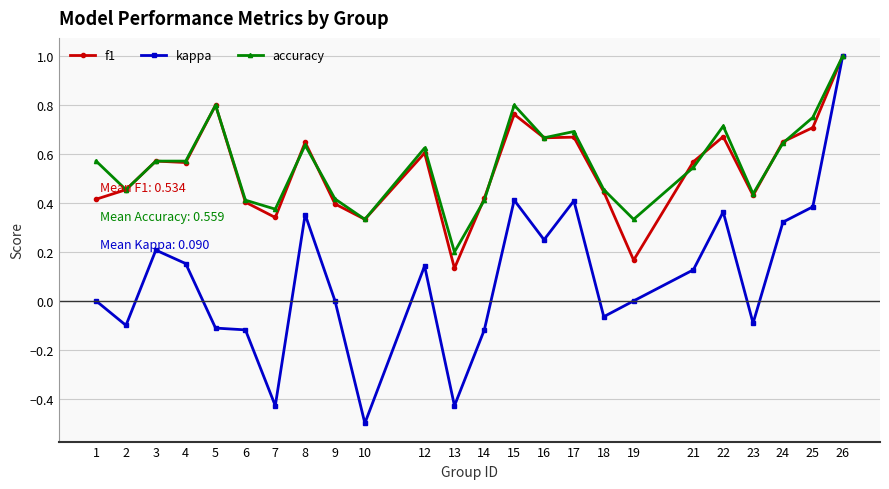

At how many categories does at least one series exceed 0?

24